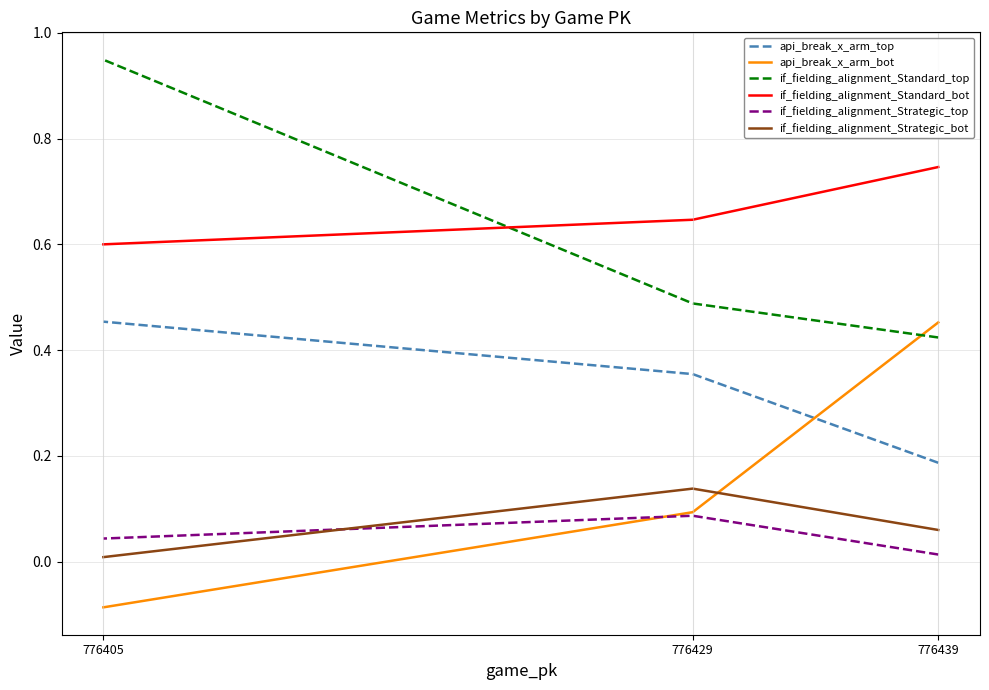

Reading right to left, what are all the values shown in this chart?

api_break_x_arm_top: 776405=0.5	776429=0.4	776439=0.2
api_break_x_arm_bot: 776405=-0.1	776429=0.1	776439=0.5
if_fielding_alignment_Standard_top: 776405=0.9	776429=0.5	776439=0.4
if_fielding_alignment_Standard_bot: 776405=0.6	776429=0.6	776439=0.7
if_fielding_alignment_Strategic_top: 776405=0.0	776429=0.1	776439=0.0
if_fielding_alignment_Strategic_bot: 776405=0.0	776429=0.1	776439=0.1